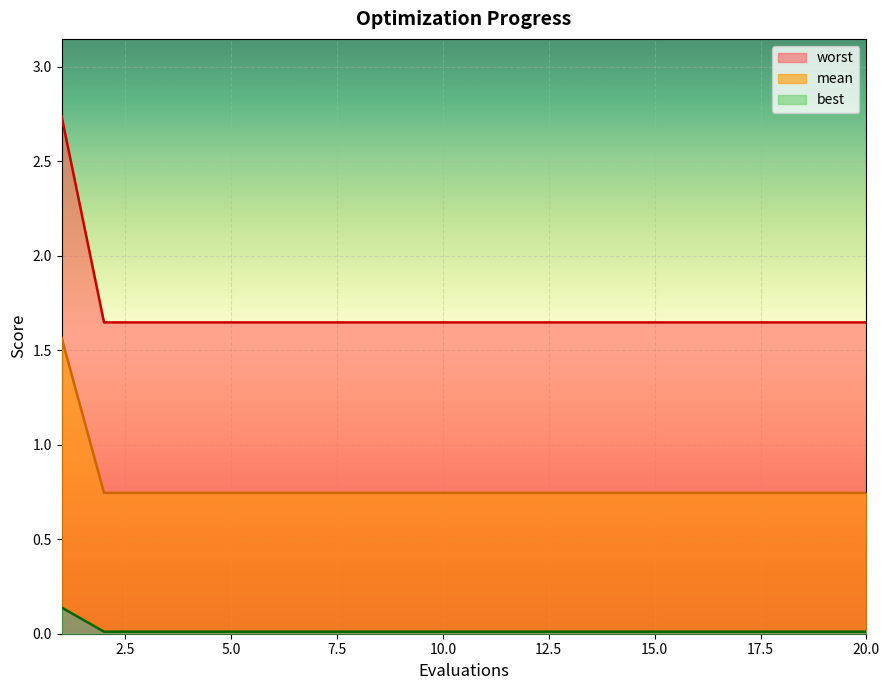

Reading left to right, extract all data points from this chart.

mean: 0.1	0.0	0.0	0.0	0.0	0.0	0.0	0.0	0.0	0.0	0.0	0.0	0.0	0.0	0.0	0.0	0.0	0.0	0.0	0.0
best: 1.6	0.7	0.7	0.7	0.7	0.7	0.7	0.7	0.7	0.7	0.7	0.7	0.7	0.7	0.7	0.7	0.7	0.7	0.7	0.7
worst: 2.7	1.6	1.6	1.6	1.6	1.6	1.6	1.6	1.6	1.6	1.6	1.6	1.6	1.6	1.6	1.6	1.6	1.6	1.6	1.6